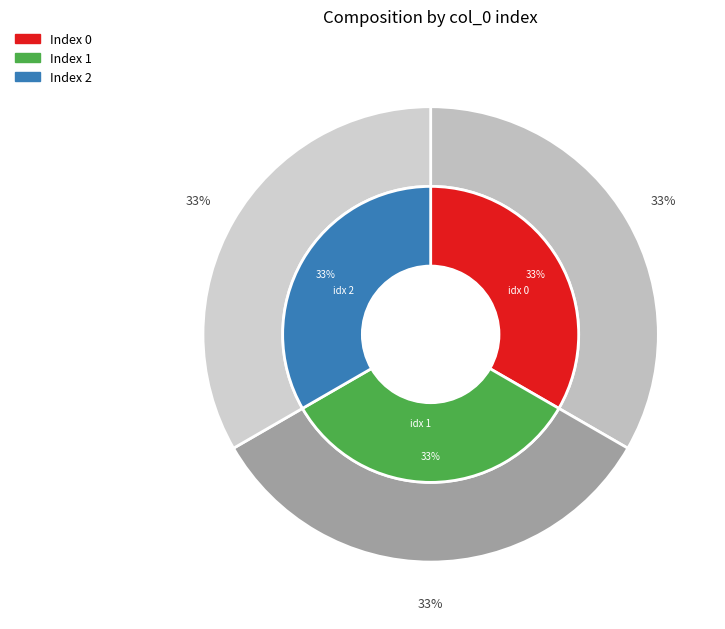

True or false: 2 accounts for 33% of the total.

True